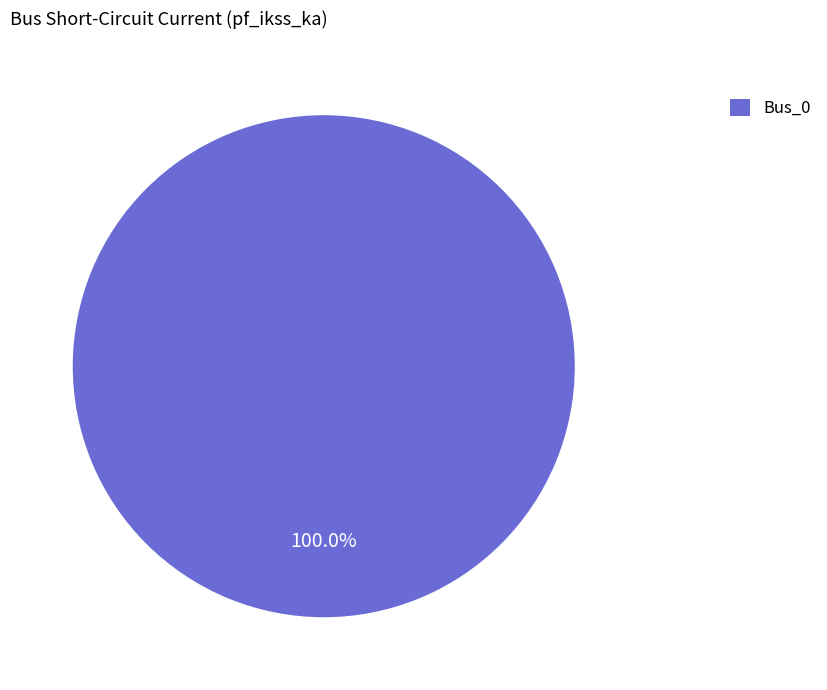

Rank the categories by value from lowest to highest.

Bus_0